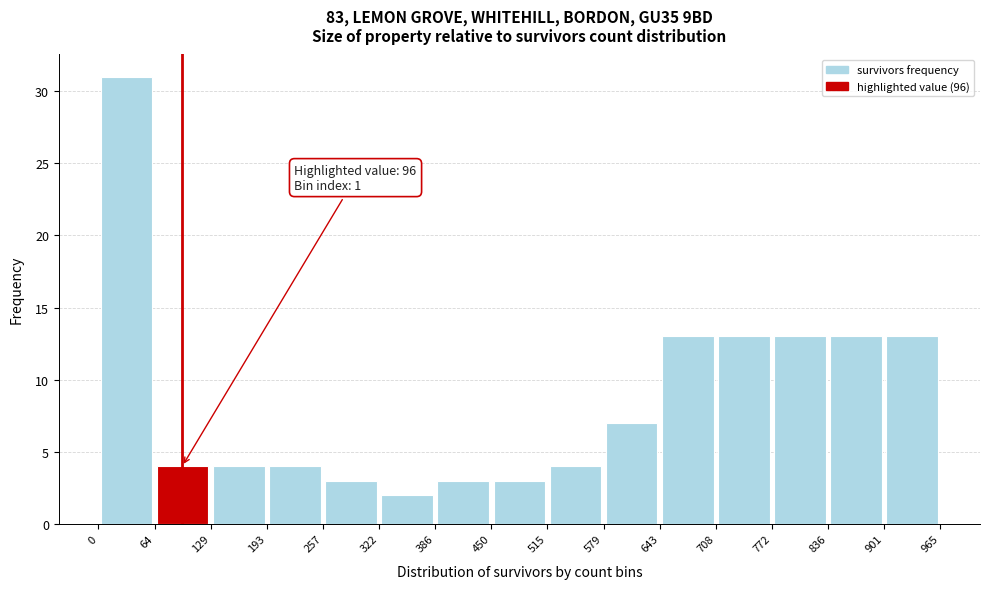

Which range on the x-axis has the tallest bar?

0 to 64